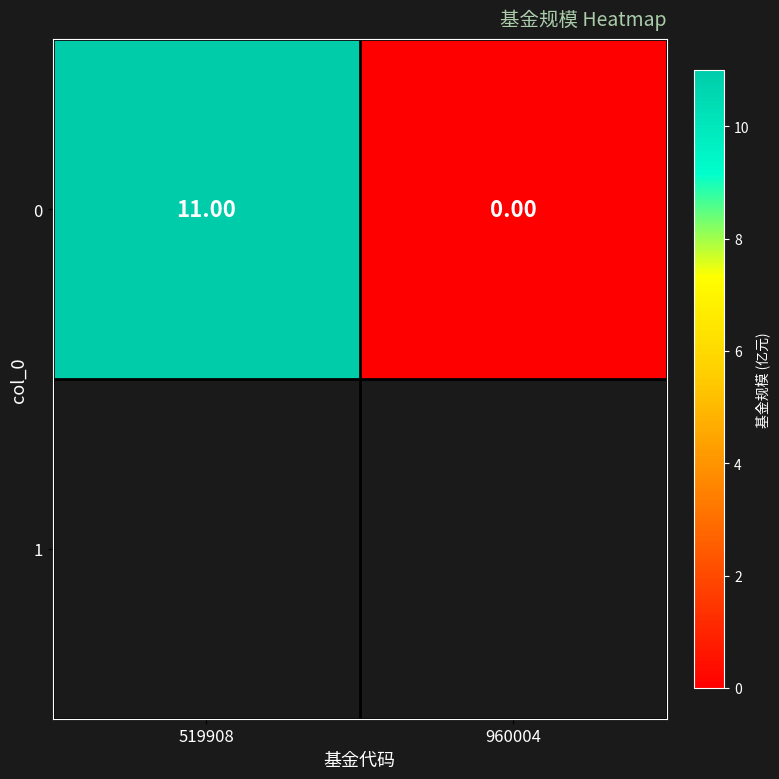

Which label corresponds to the smallest value in the chart?

960004